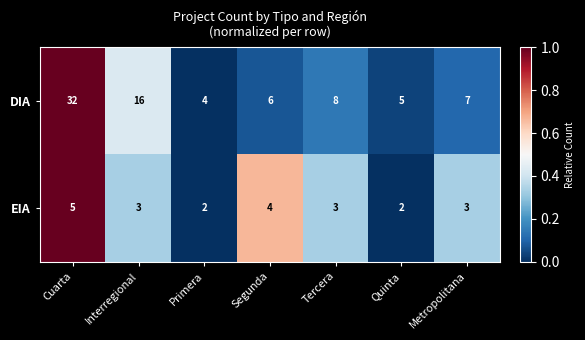

At Primera, list the series in order from smallest to largest.

EIA, DIA